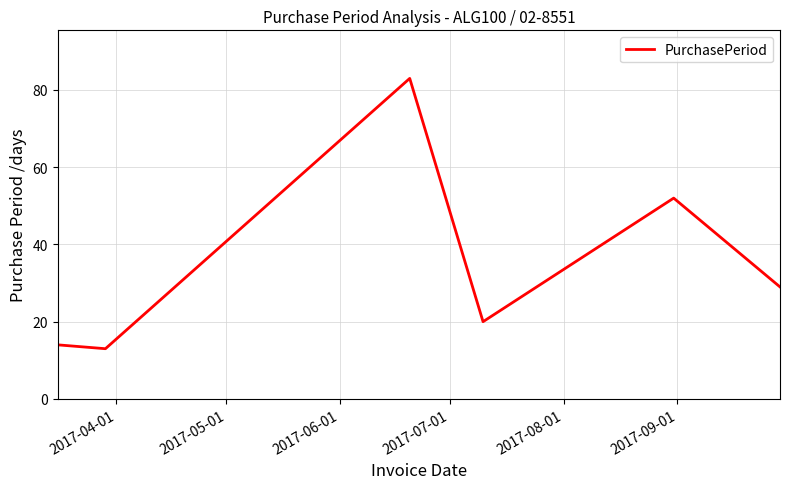

What is the difference between the second highest and minimum values?

39